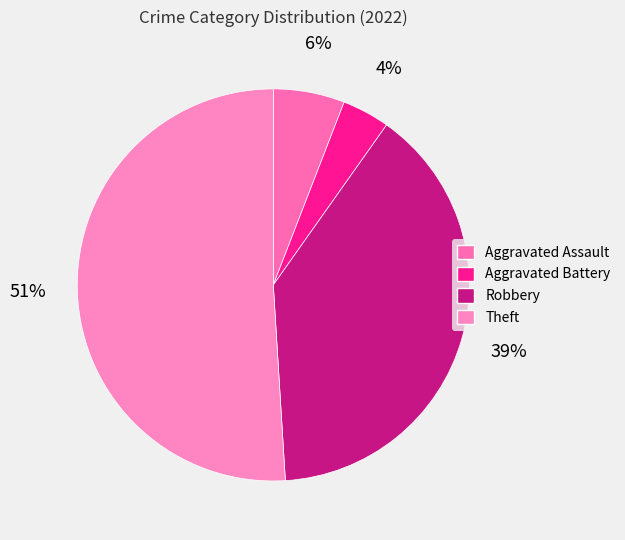

Which has a higher value, Aggravated Assault or Theft?

Theft